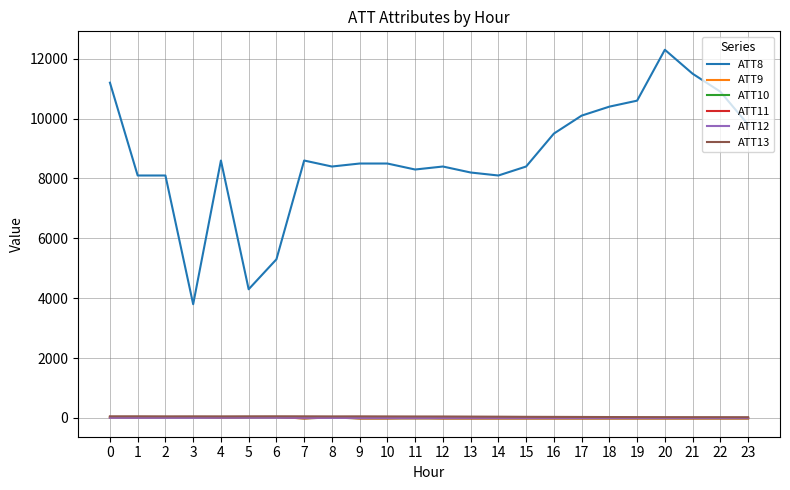

At which category is the sum across all series the highest?

20